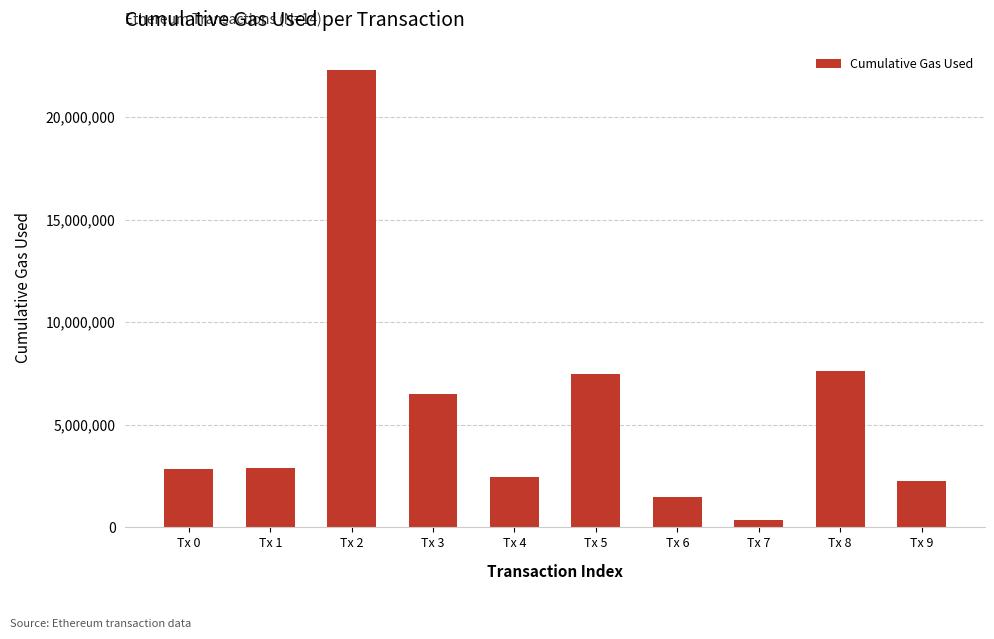

What is the value of the 7th bar from the left?

1471174